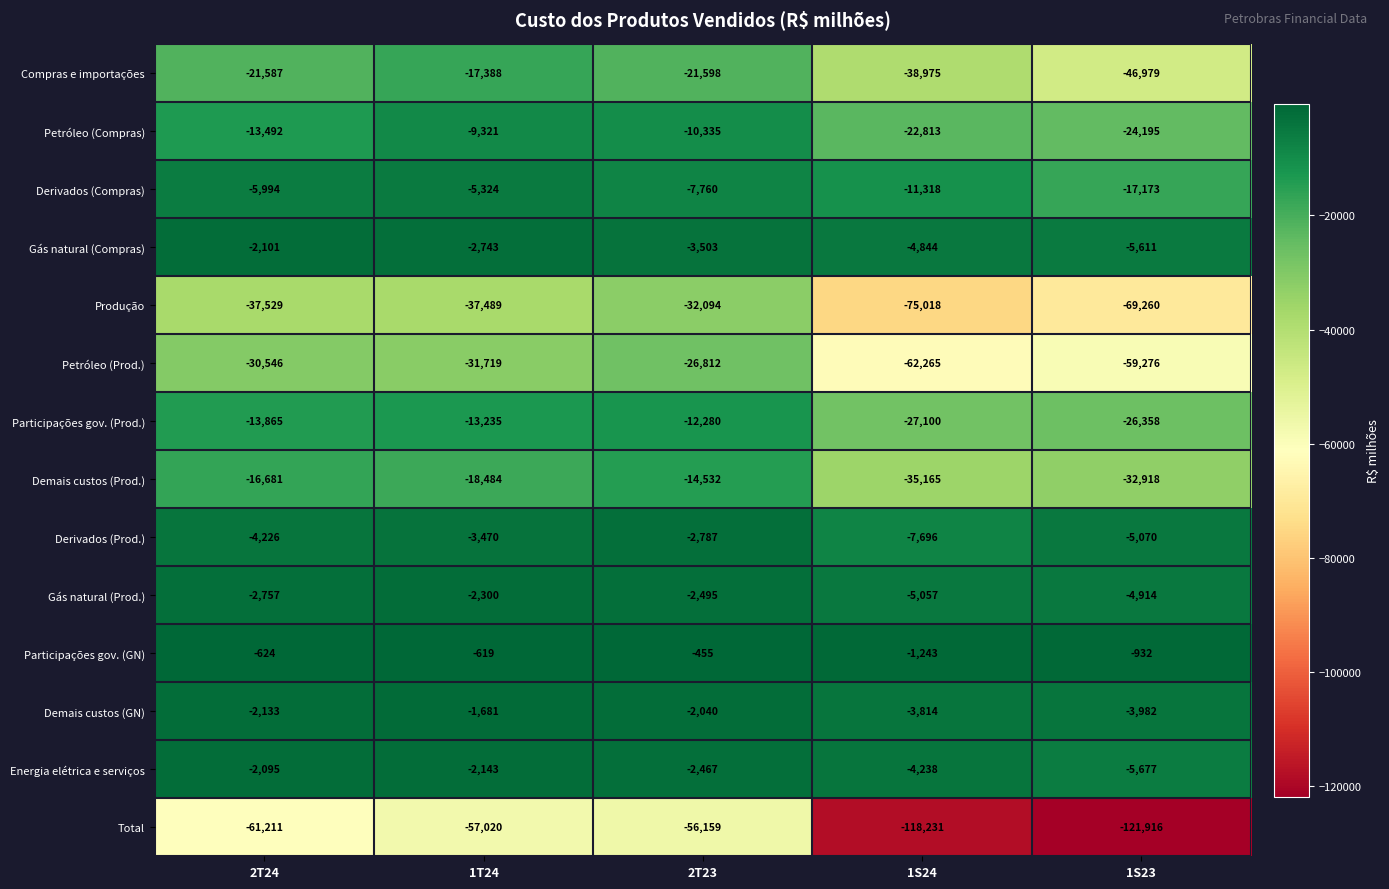

What is the sum of all Demais custos (GN) values?

-13650